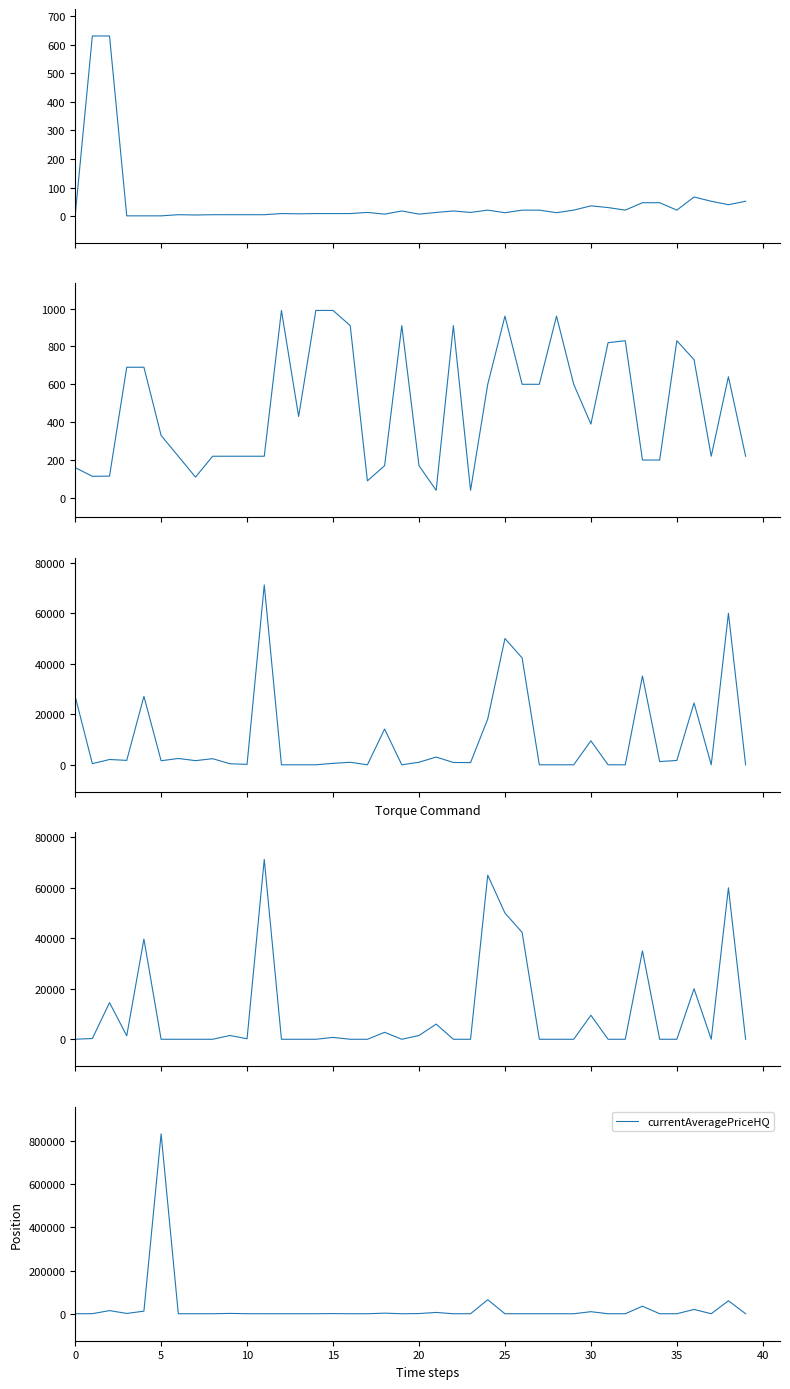

The value of currentAveragePriceHQ at 35 is 357307.5. True or false?

False